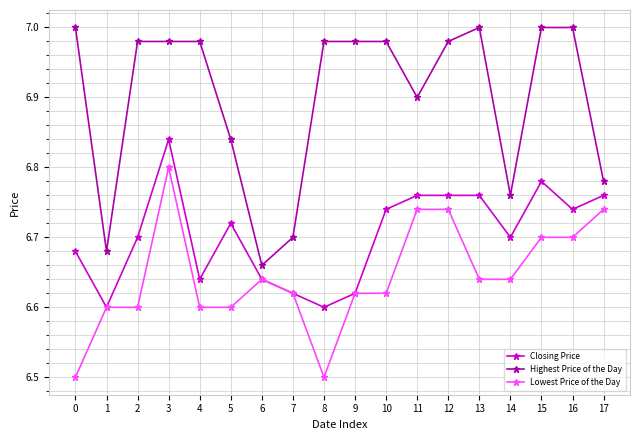

Is the value of Closing Price at 13 greater than the value of Highest Price of the Day at 10?

No